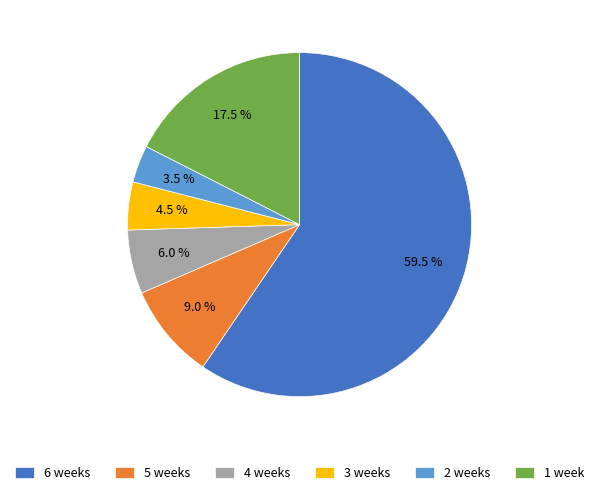

Does any single category account for the majority?

Yes